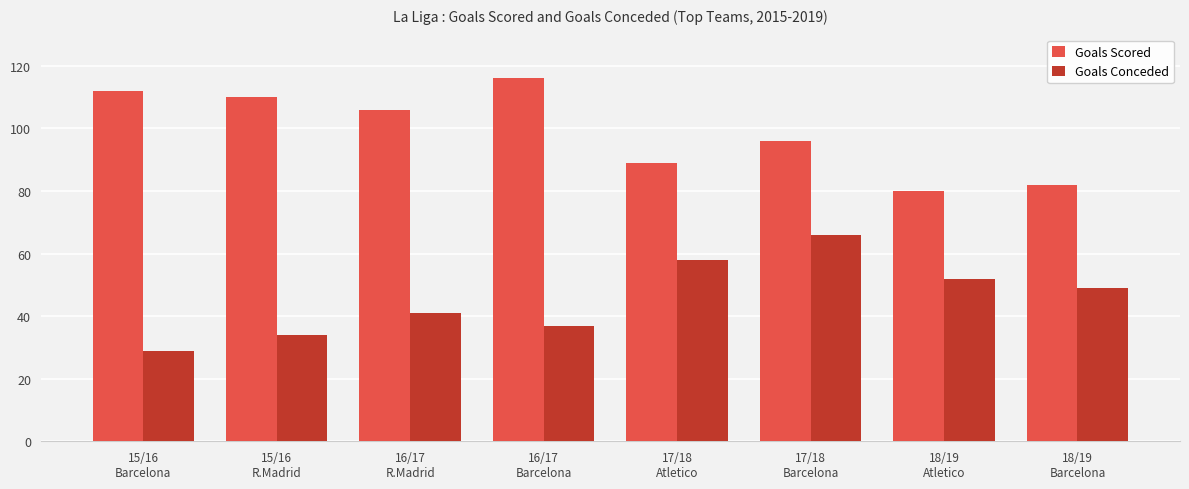

At how many categories does at least one series exceed 79?

8